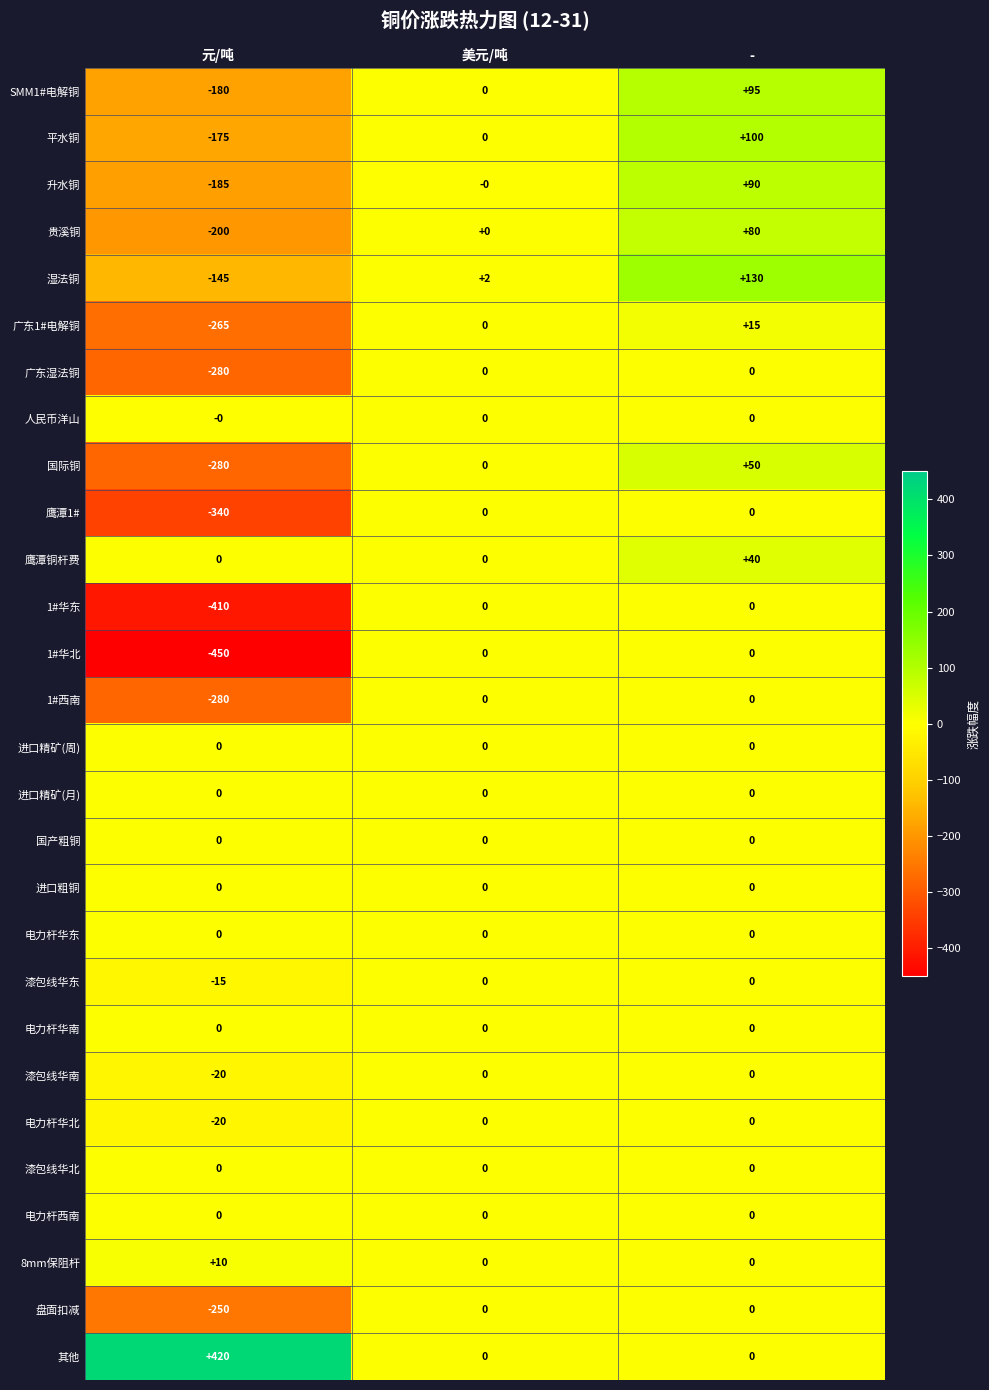

What is the spread (max minus min) of values at 元/吨?

870